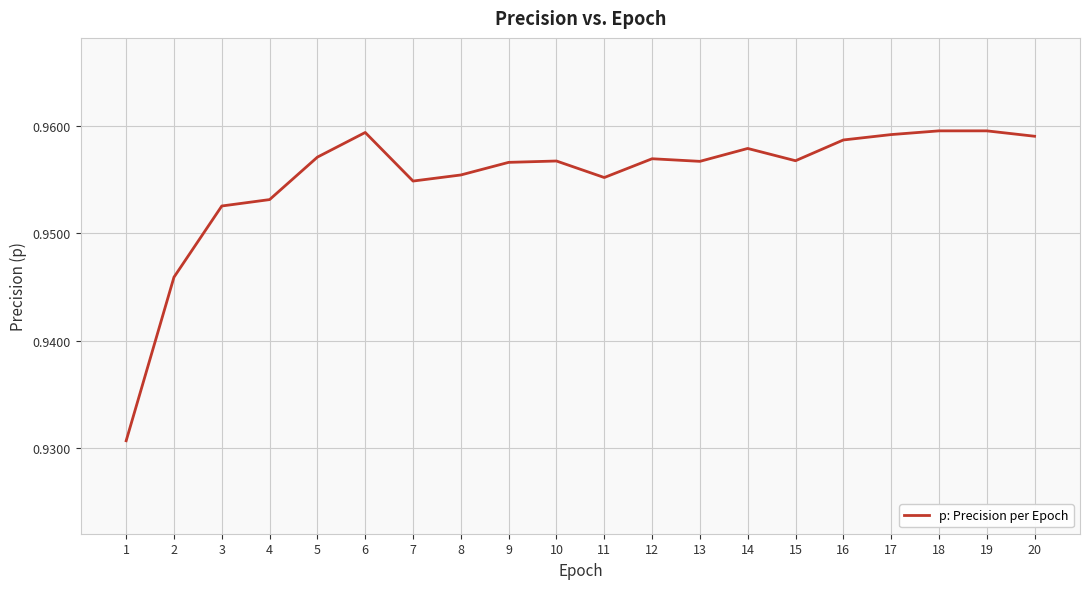

True or false: the data shows 0.4 at 6.

False